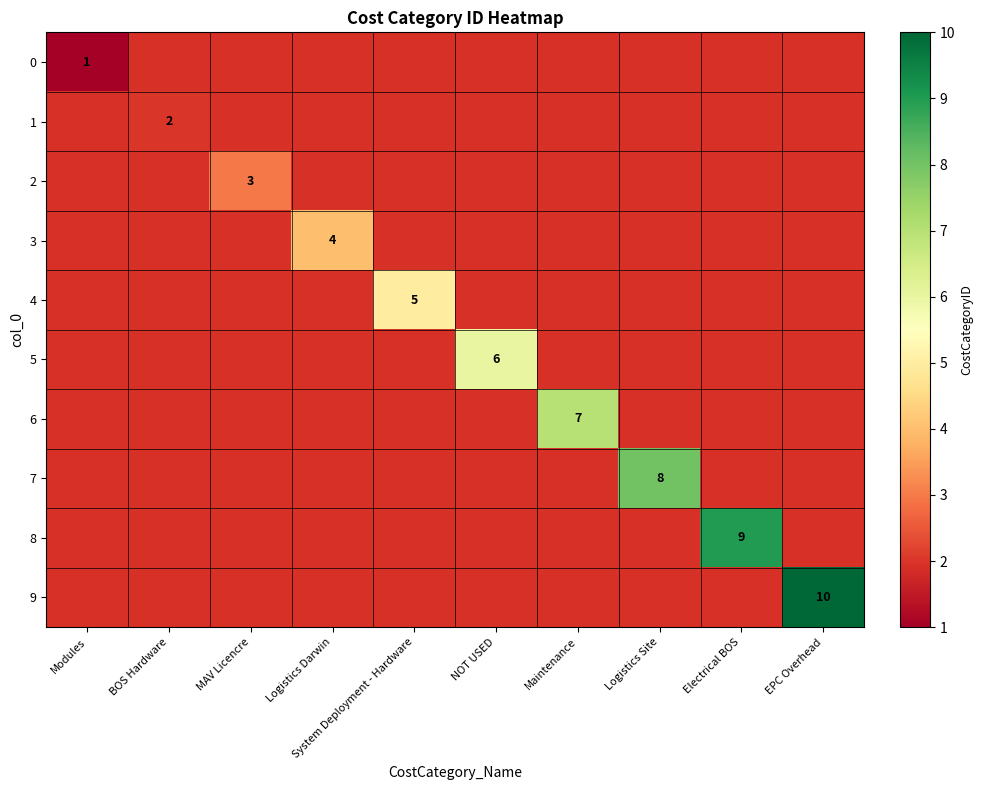

The 5 series shows 8 at NOT USED. True or false?

False